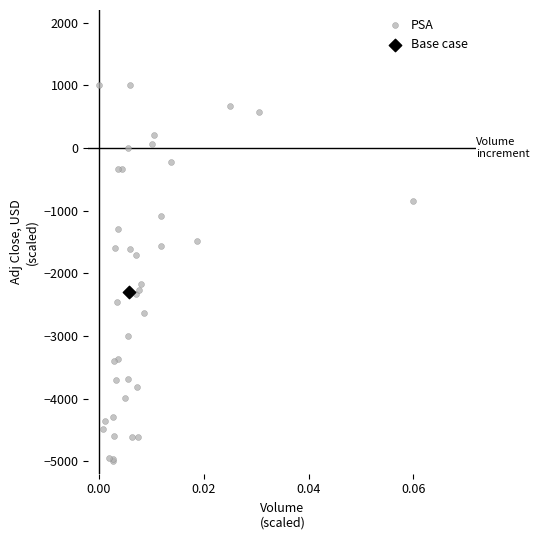

What are all the series names shown in the legend?

PSA, Base case